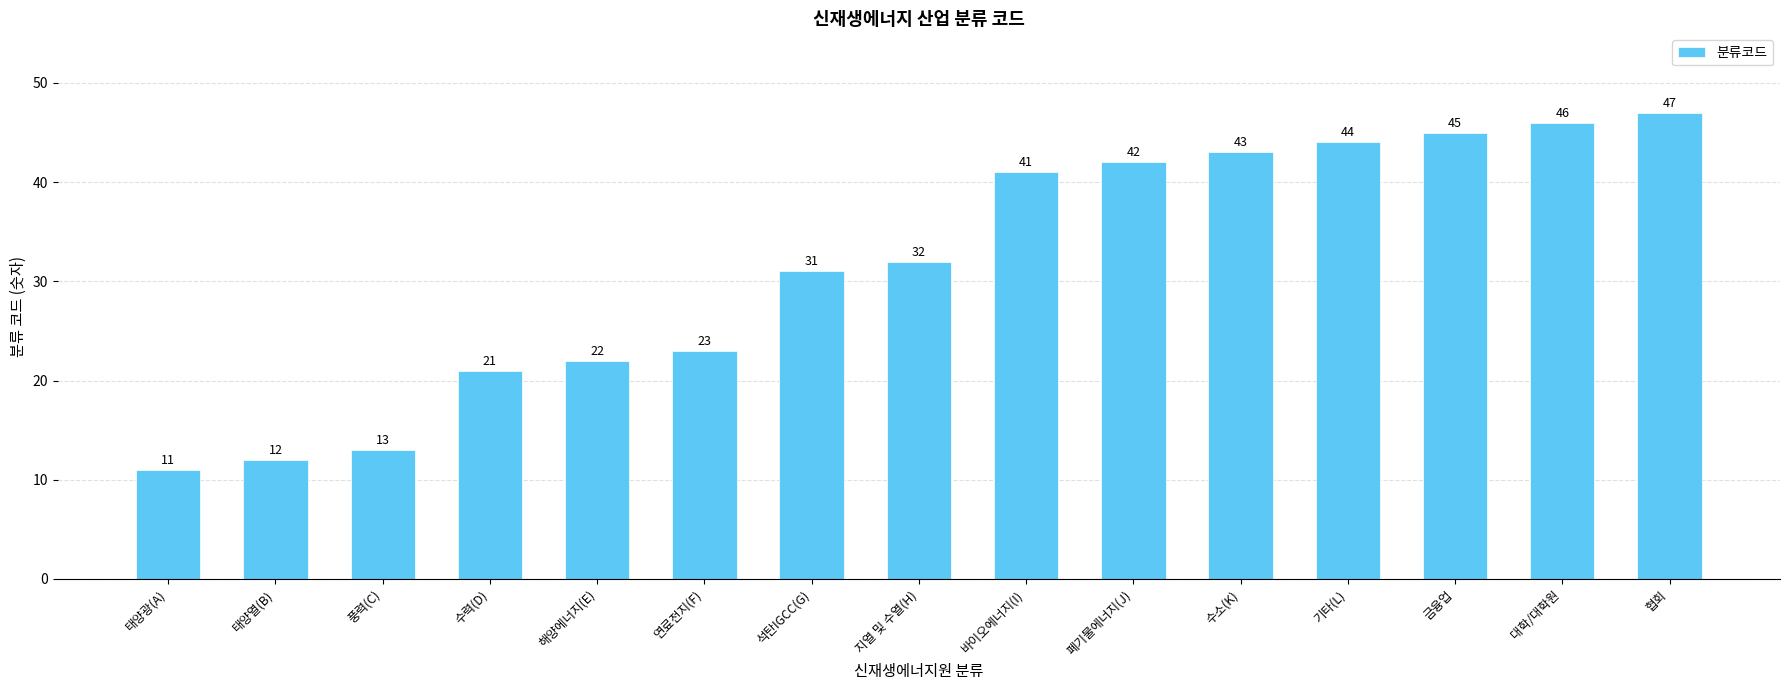

Read the value at 바이오에너지(I), to the nearest 5.

40